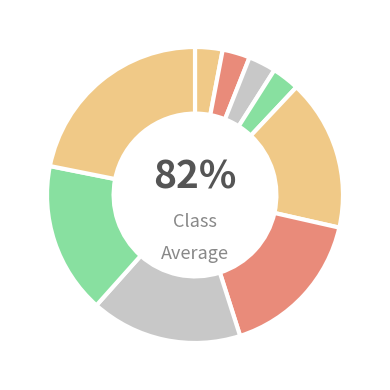

Does any single category account for the majority?

No